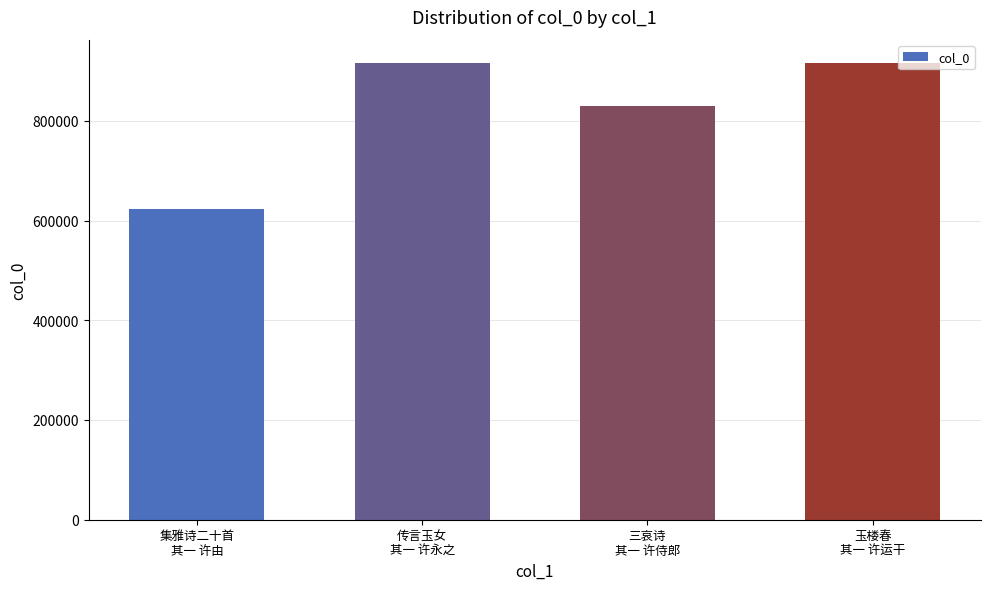

Is it true that the value at 玉楼春
其一 许运干 is 319022?

False